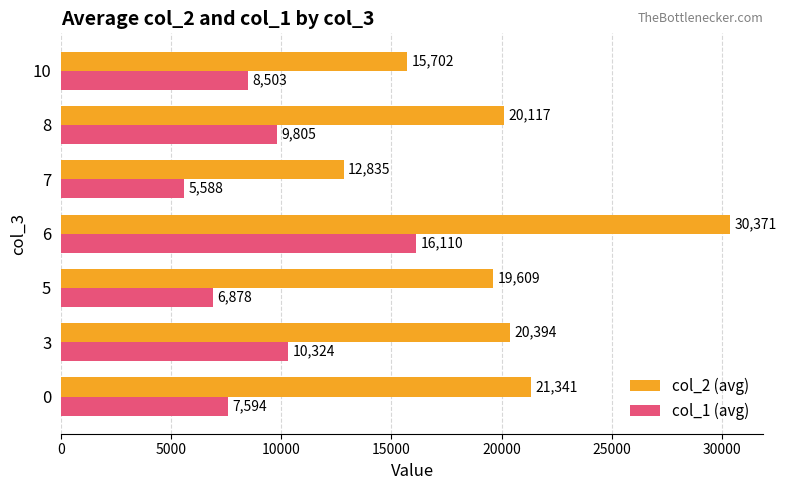

Which series has the largest total across all categories?

col_2 (avg)